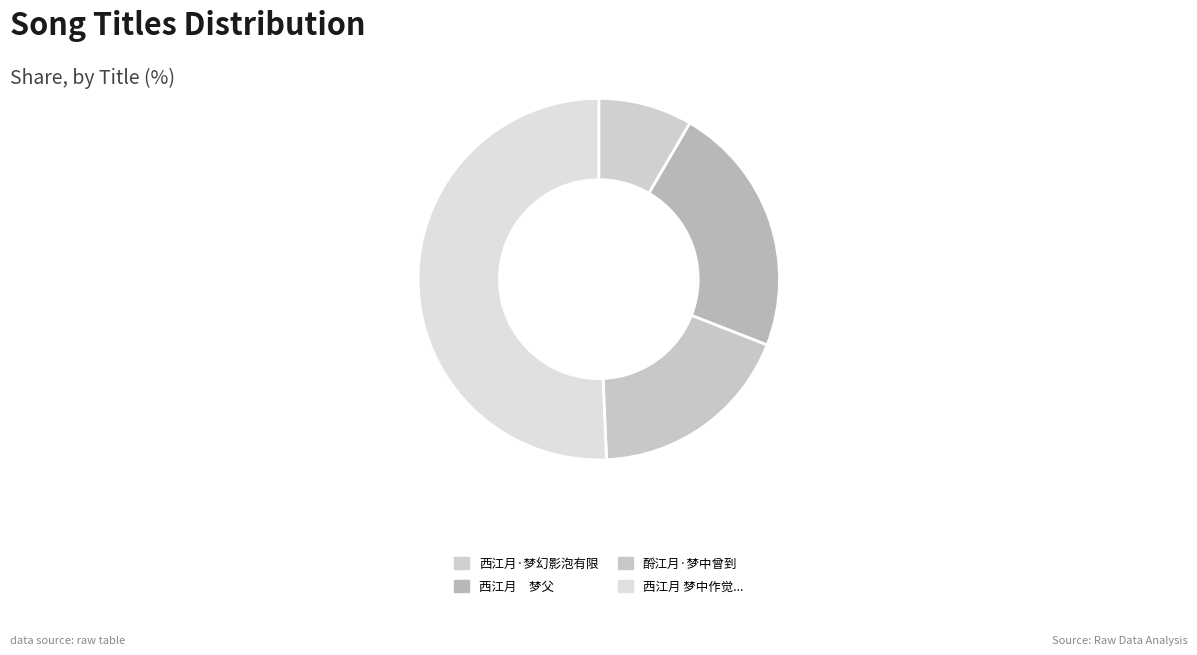

How many segments does this pie chart have?

4